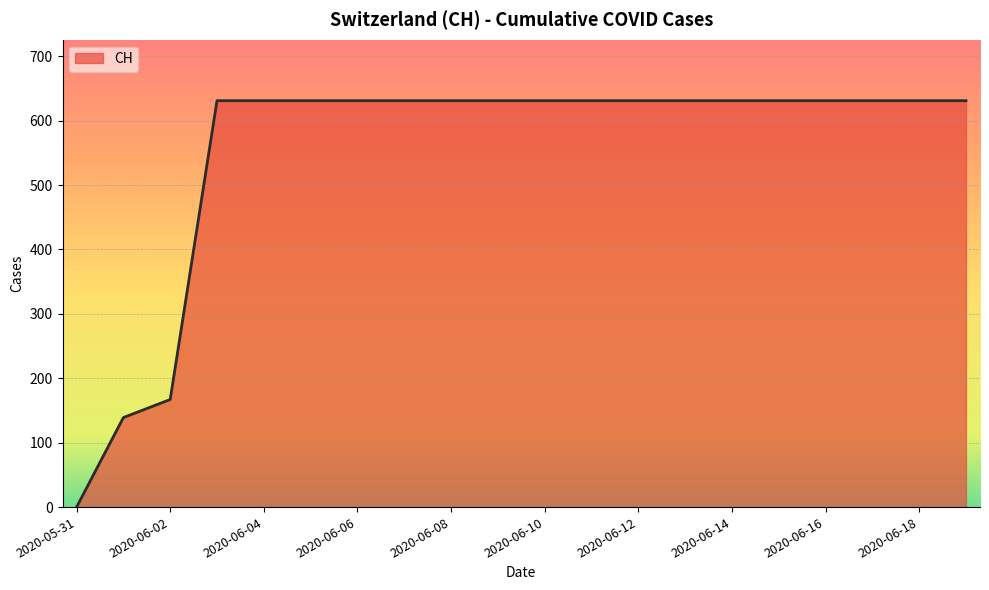

What is the difference between the maximum and minimum values?

631